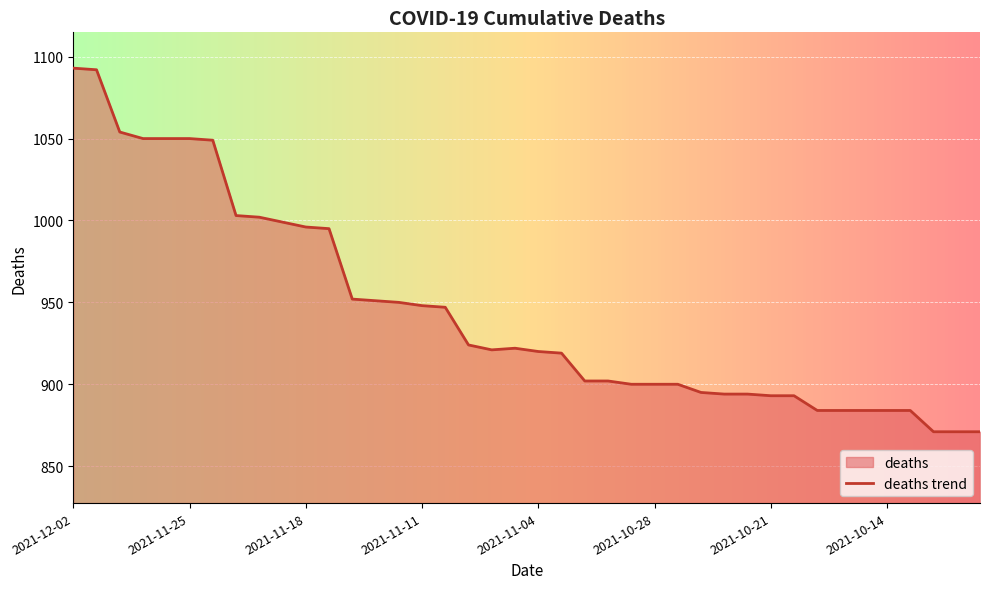

Is it true that the value at 2021-10-11 is 871?

True